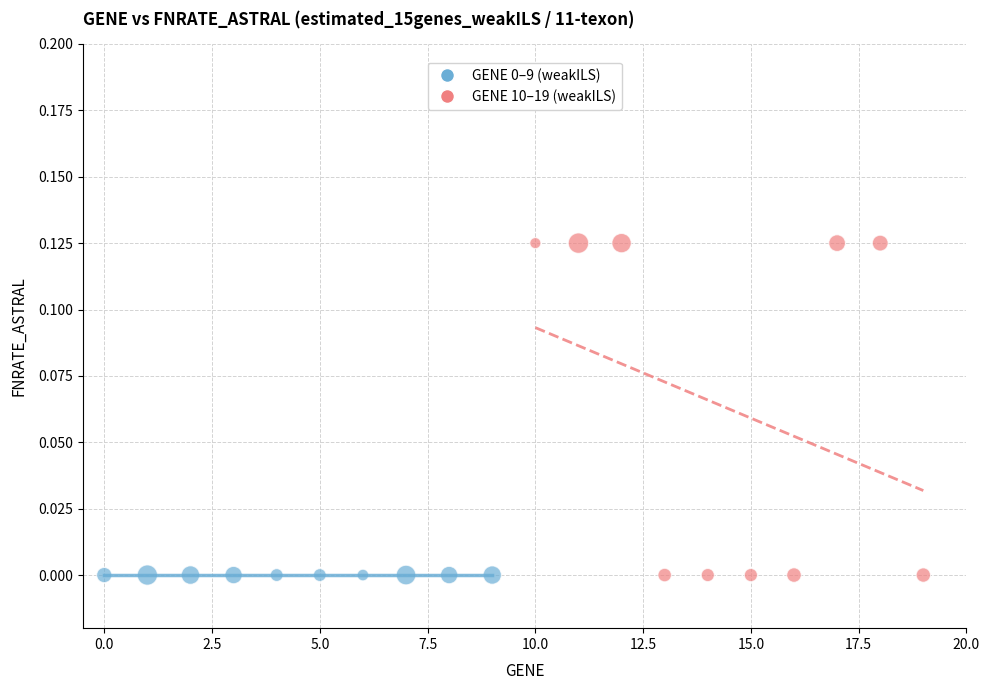

Which series reaches the maximum Y coordinate?

GENE 10–19 (weakILS)